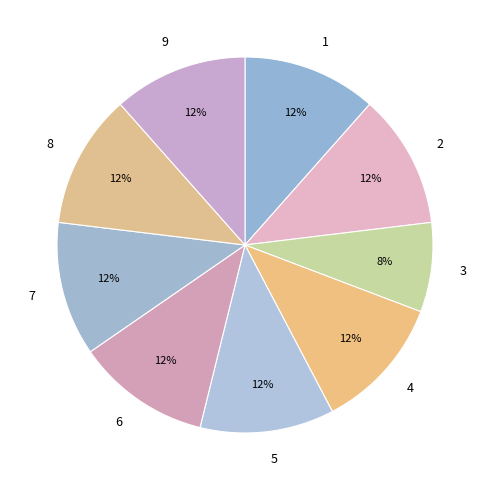

How many segments does this pie chart have?

9